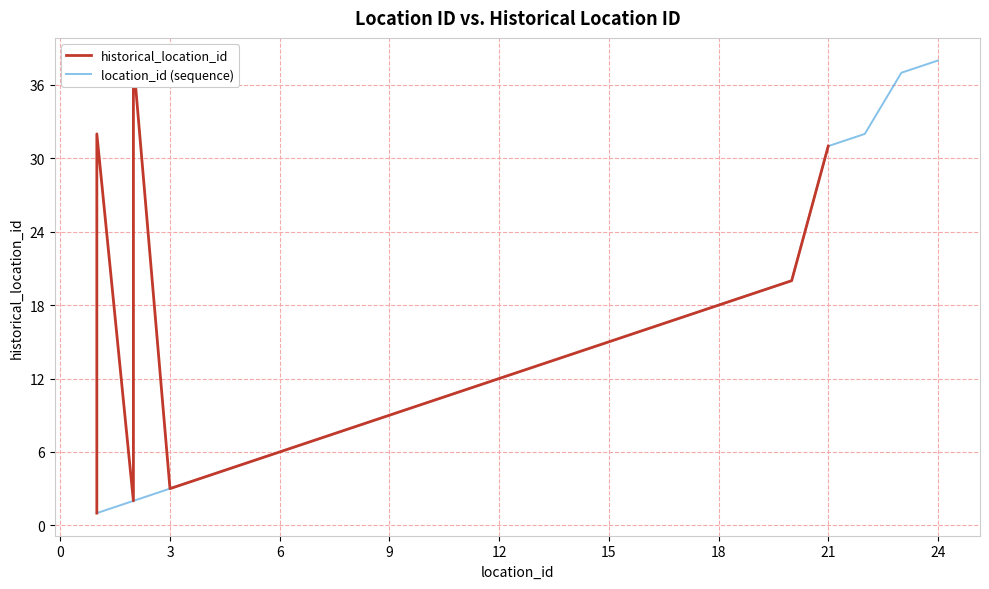

Which series ends up on top after the final intersection of location_id (sequence) and historical_location_id?

location_id (sequence)